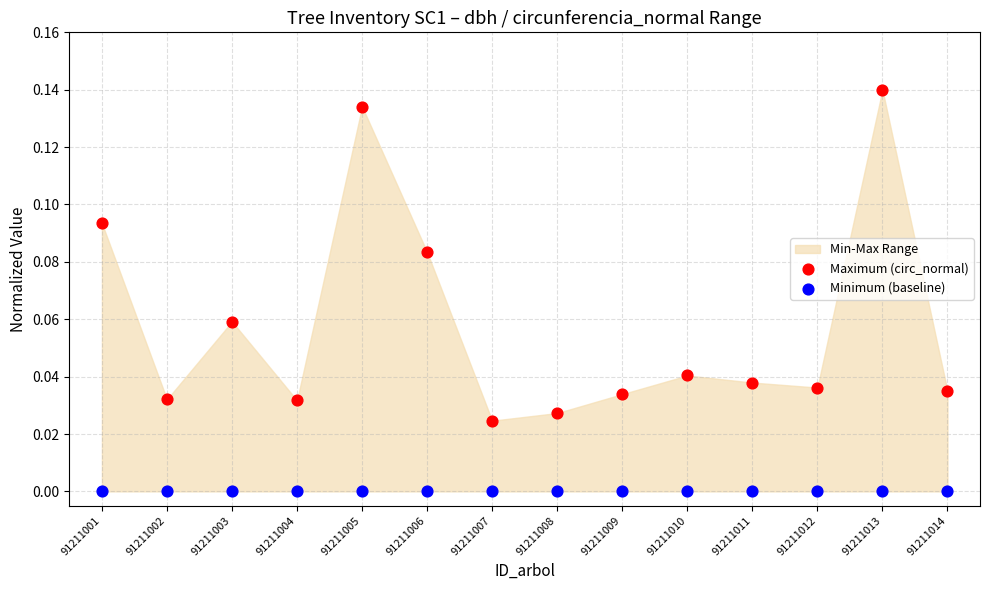

Which series contains the lowest Y value?

Minimum (baseline)